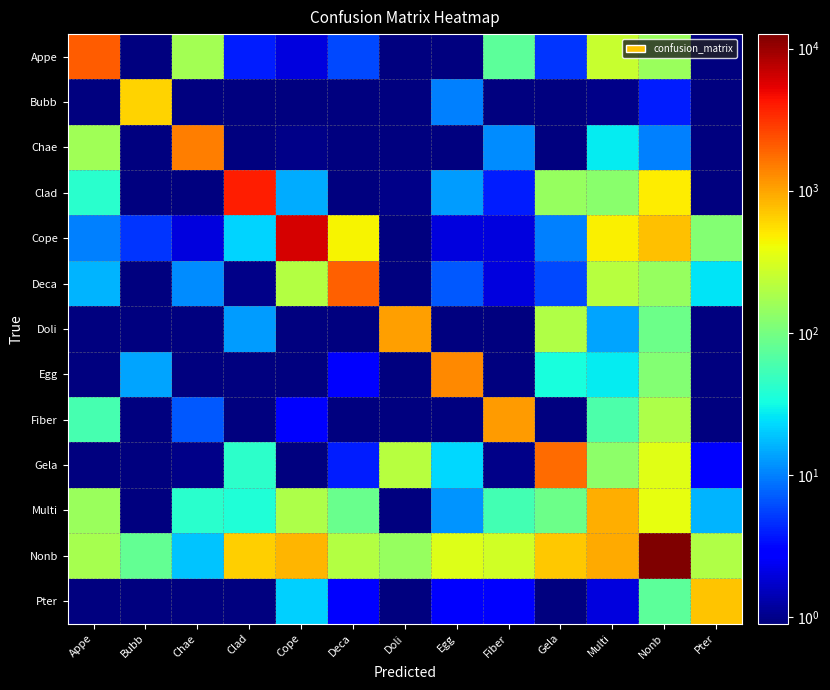

What is the difference between the highest and lowest values at Appe?

2105.5